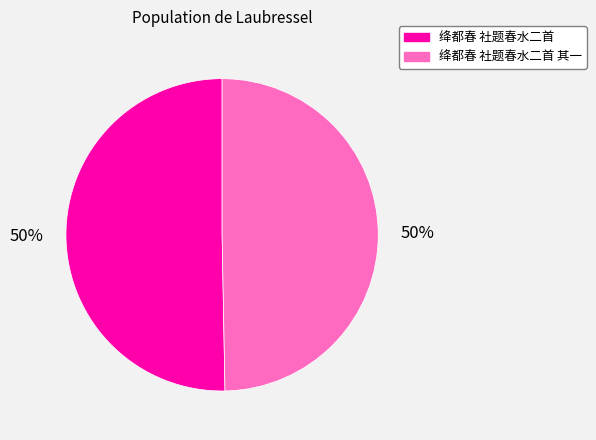

Combined, do 绛都春 社题春水二首 and 绛都春 社题春水二首 其一 account for over 50%?

Yes